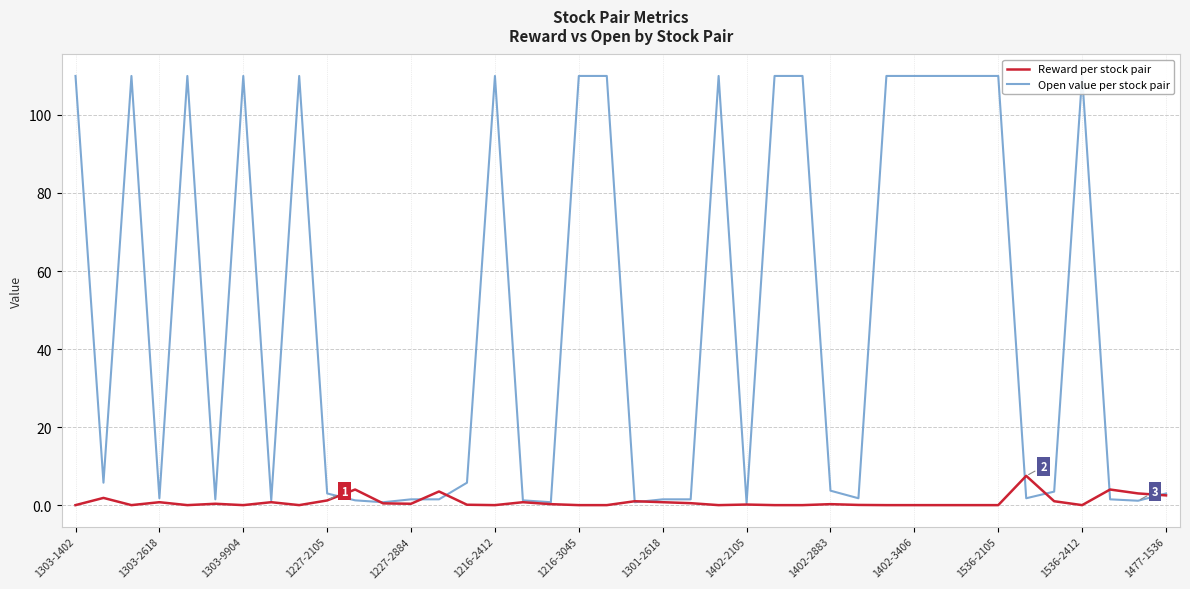

The value of Reward per stock pair at 1402-3406 is 0.0. True or false?

True